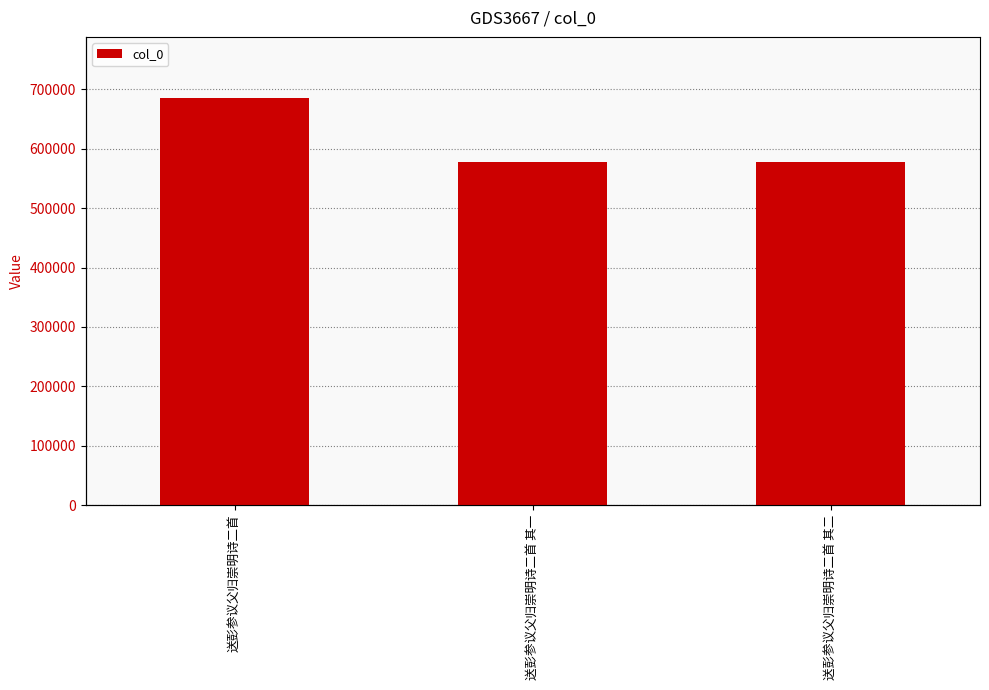

Which has a higher value, 送彭参议父归崇明诗二首 其一 or 送彭参议父归崇明诗二首 其二?

送彭参议父归崇明诗二首 其二